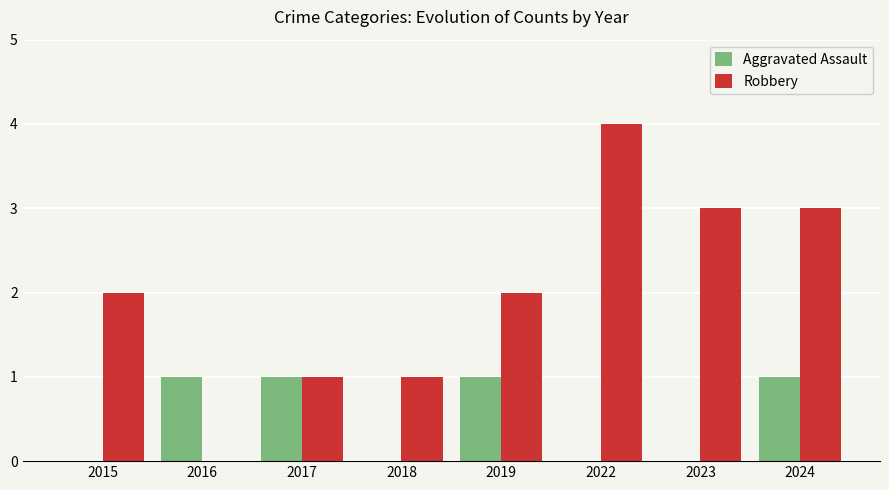

Does the chart contain stacked bars?

No